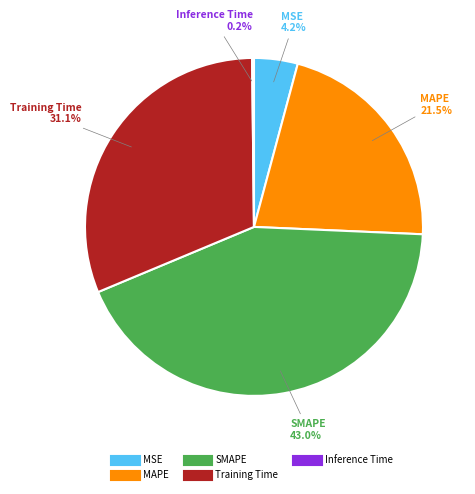

Between MSE and SMAPE, which is larger?

SMAPE